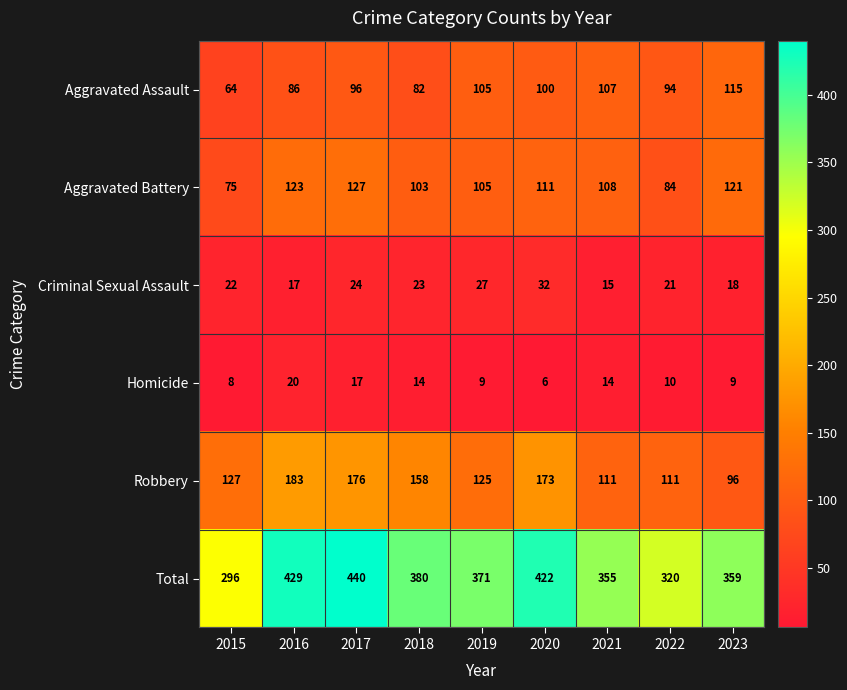

What is the total value across all series at 2020?

844